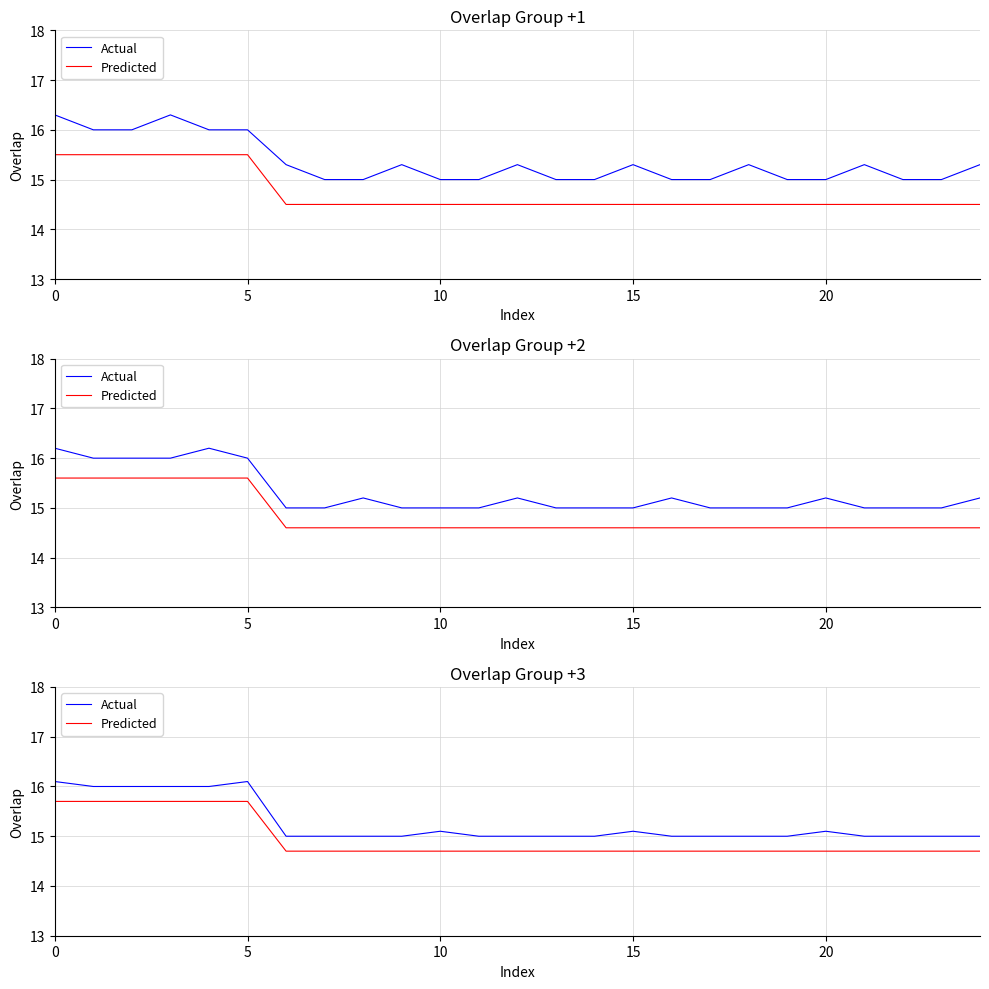

True or false: Predicted and Actual intersect in this chart.

False